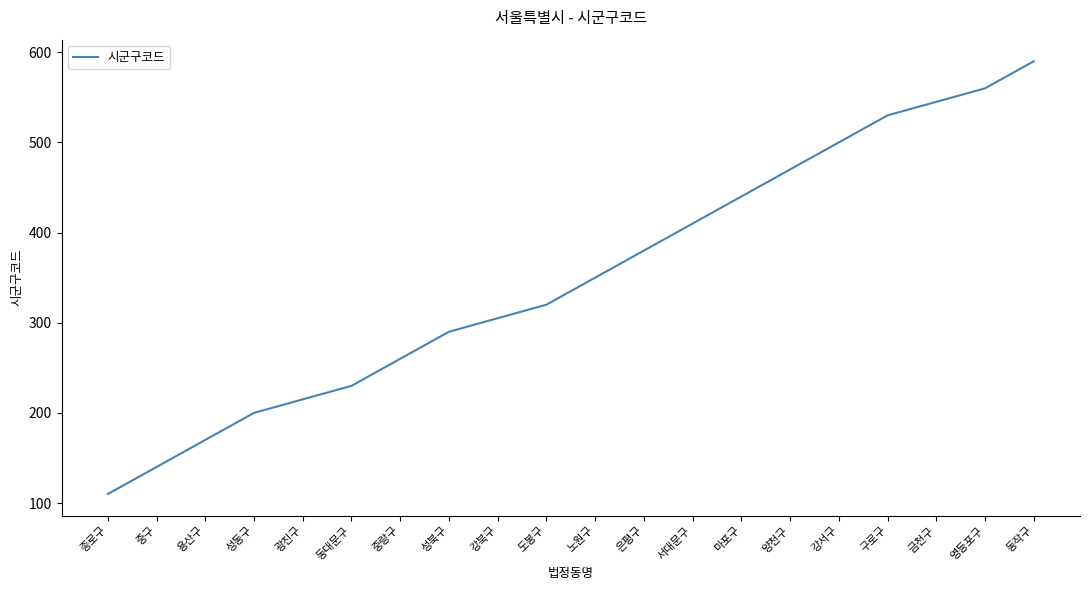

Does the chart display data point markers on the line(s)?

No